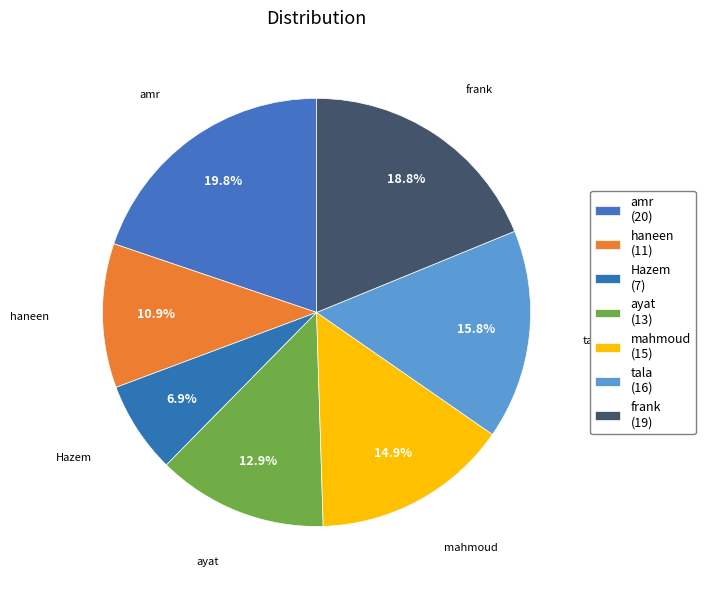

Count the number of slices in the pie.

7